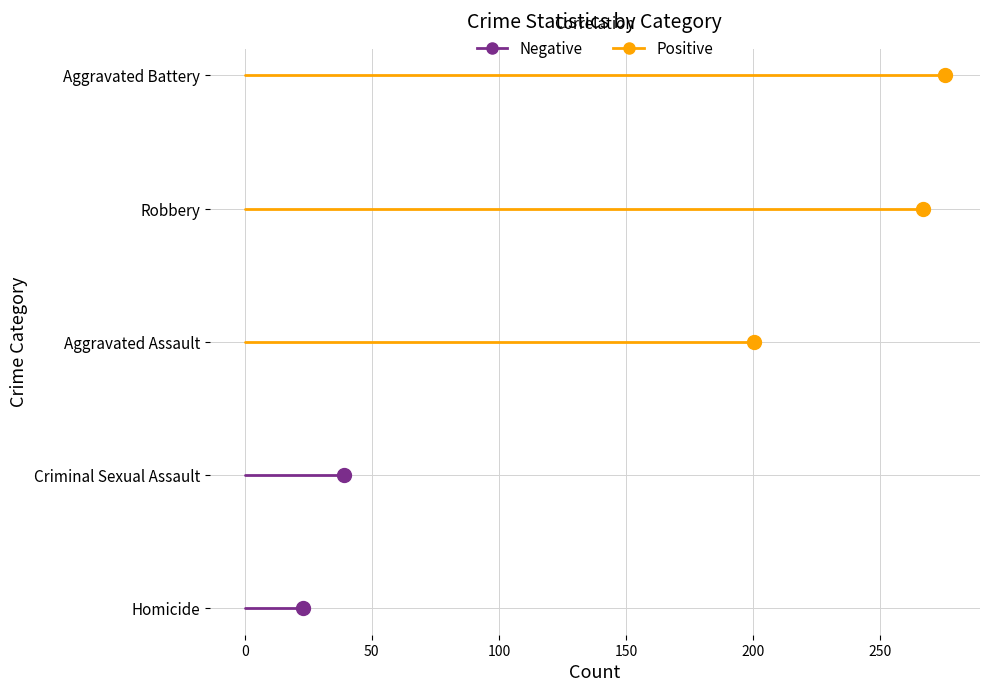

List the series in order of their peak value, lowest first.

Negative, Positive